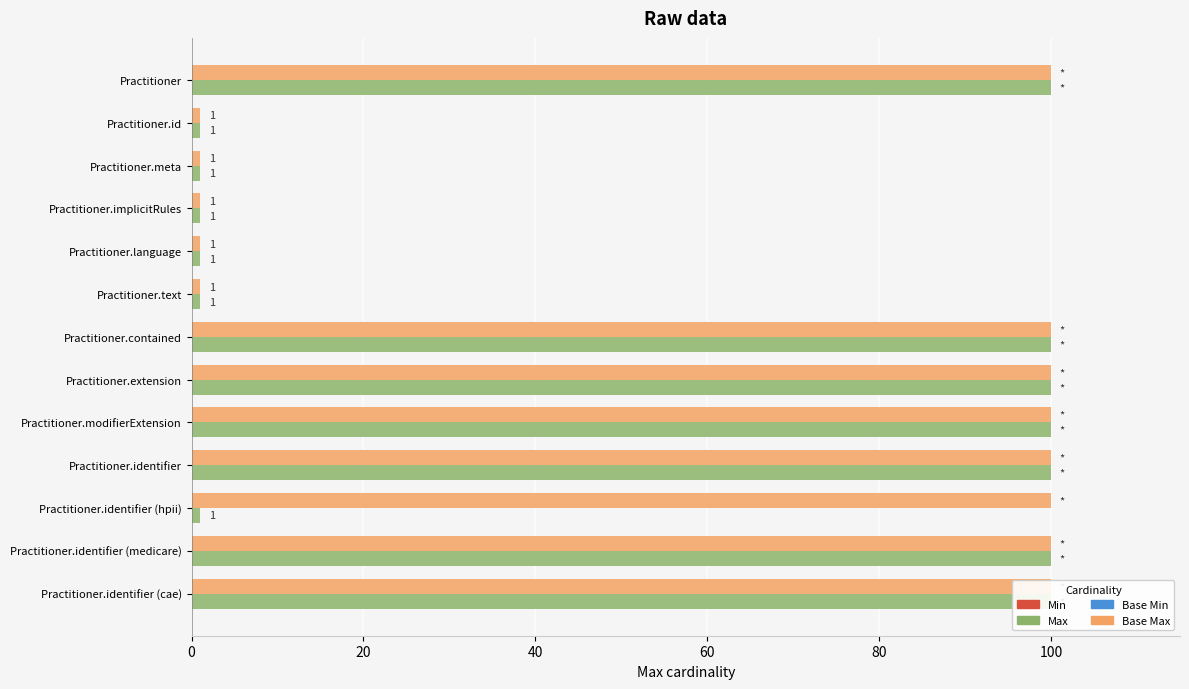

Read the Max value at Practitioner.identifier (cae).

100.0